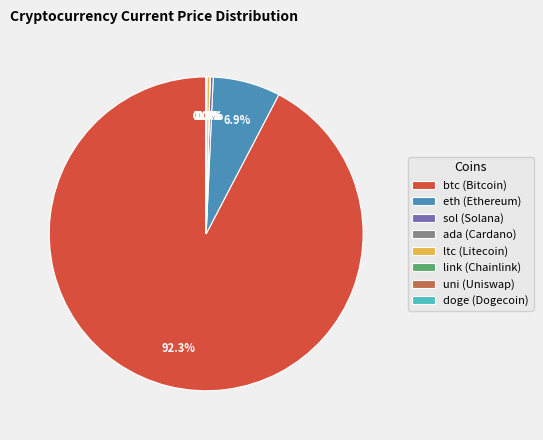

What is the ratio of the value at ltc (Litecoin) to the value at sol (Solana)?

1.0